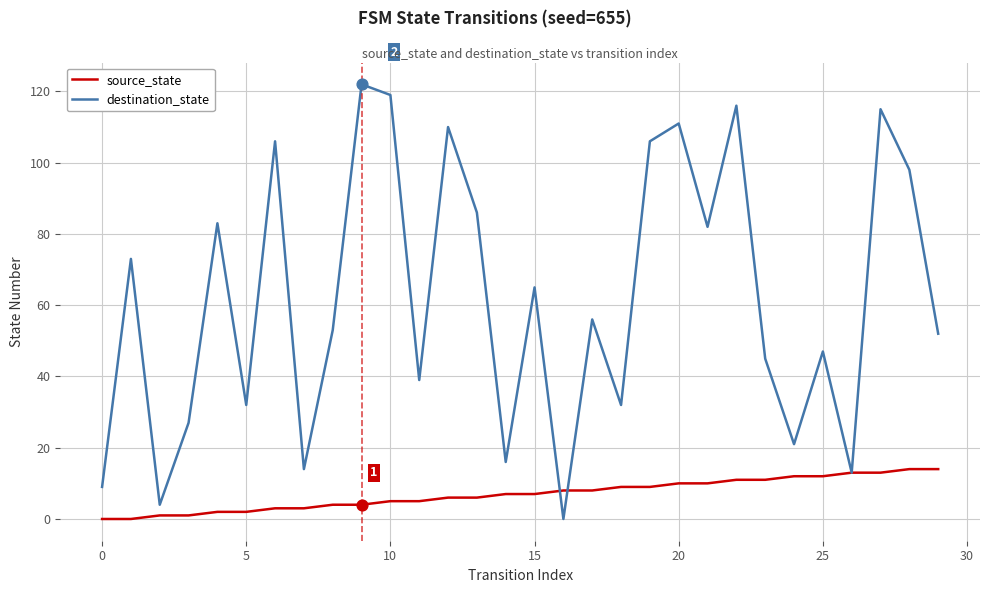

Which series has the largest total across all categories?

destination_state